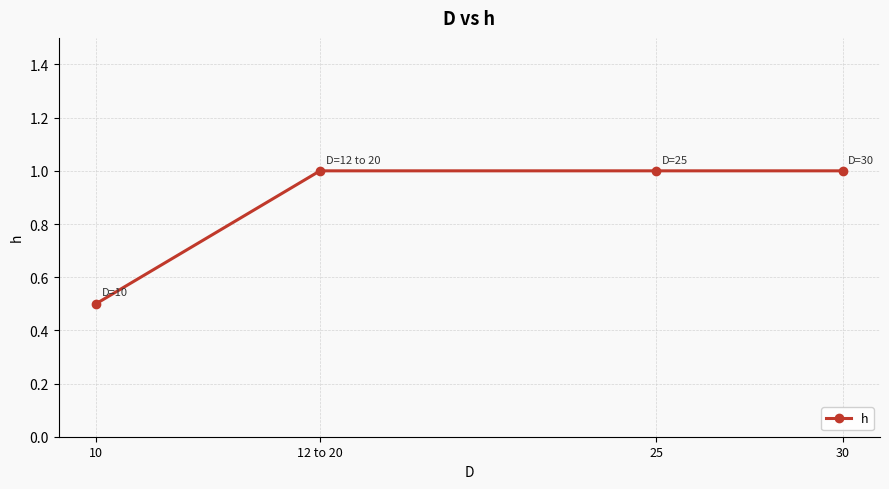

The value at 30 is 1.0. True or false?

True